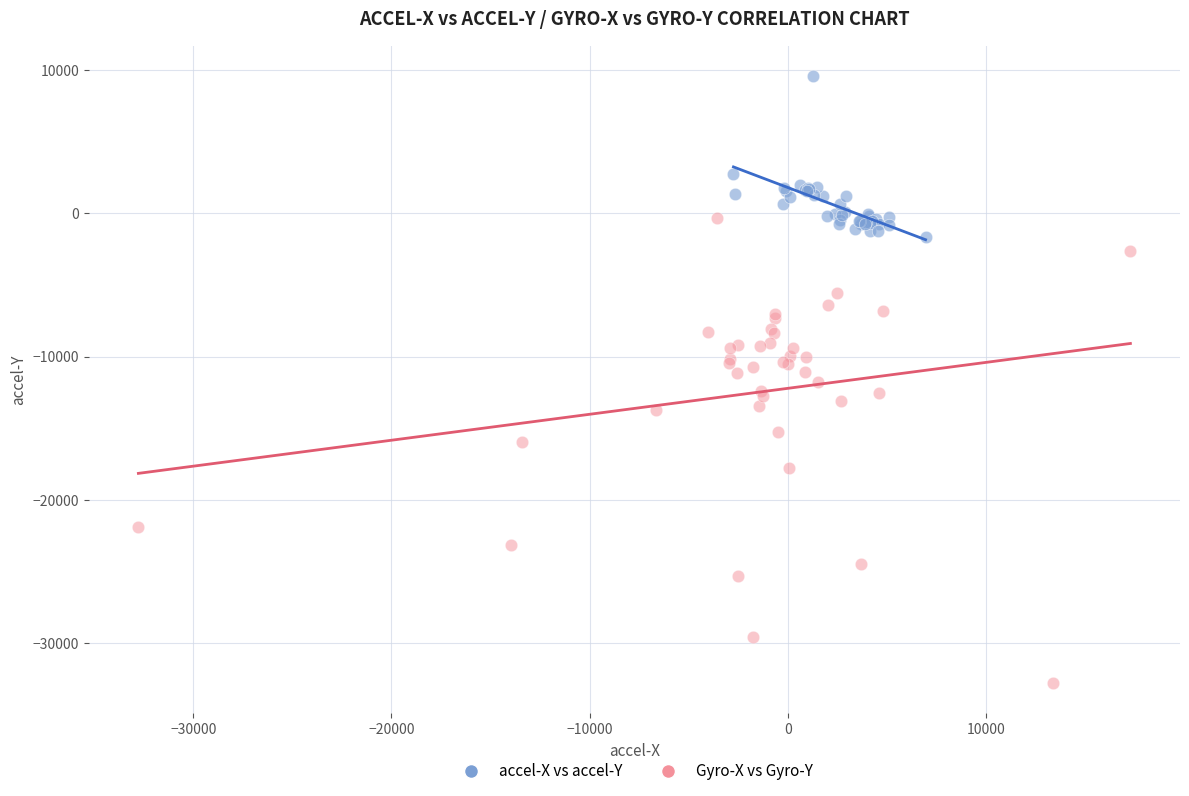

Which series reaches the maximum Y coordinate?

accel-X vs accel-Y